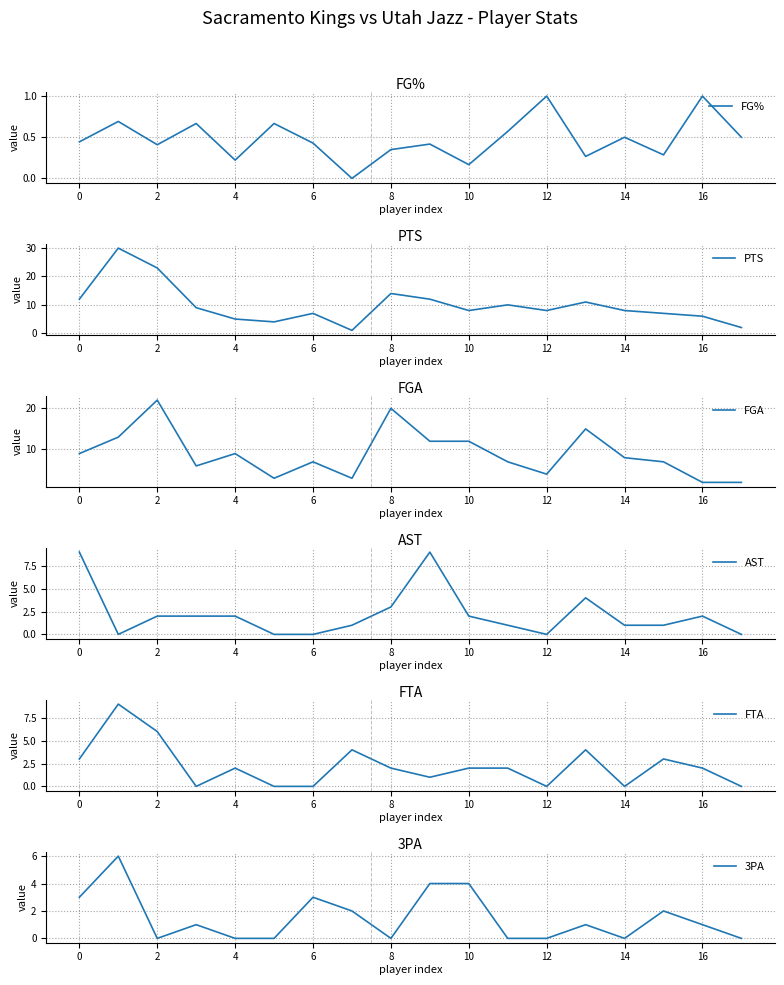

How many lines are shown in the chart?

6